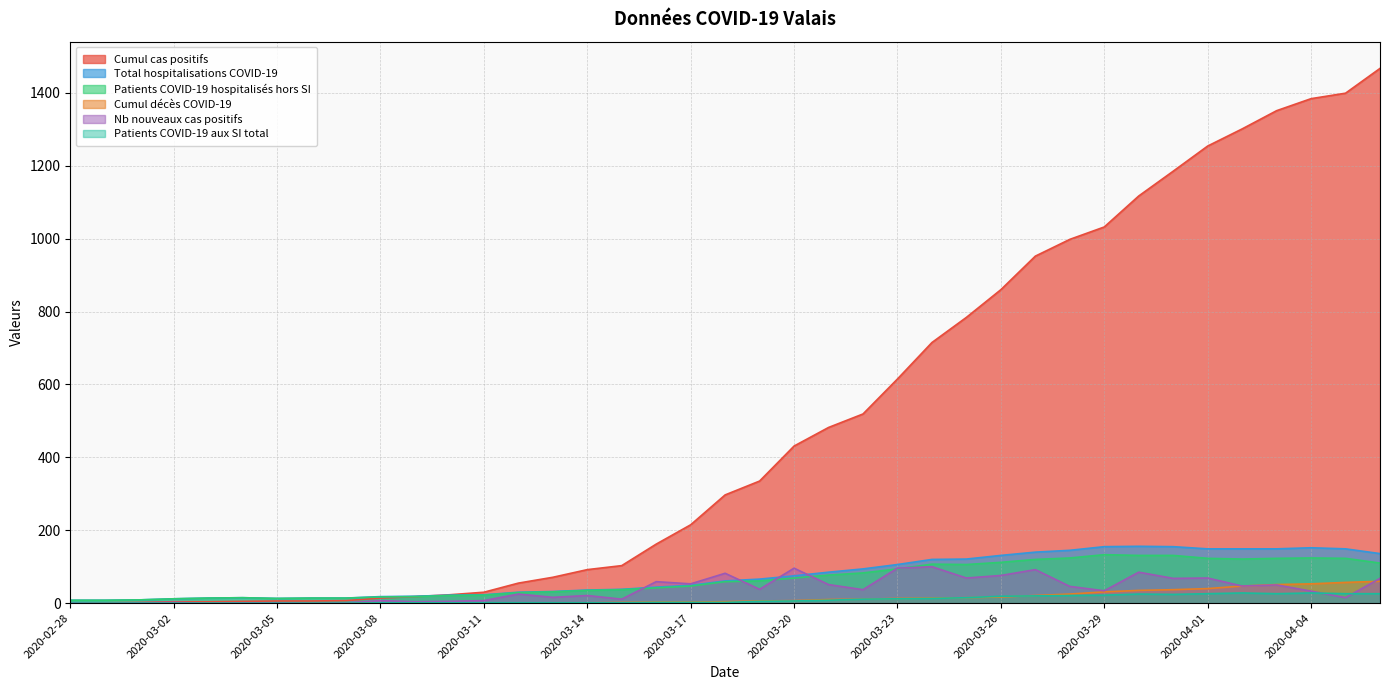

Is the value of Total hospitalisations COVID-19 at 2020-04-01 greater than the value of Cumul cas positifs at 2020-03-11?

Yes